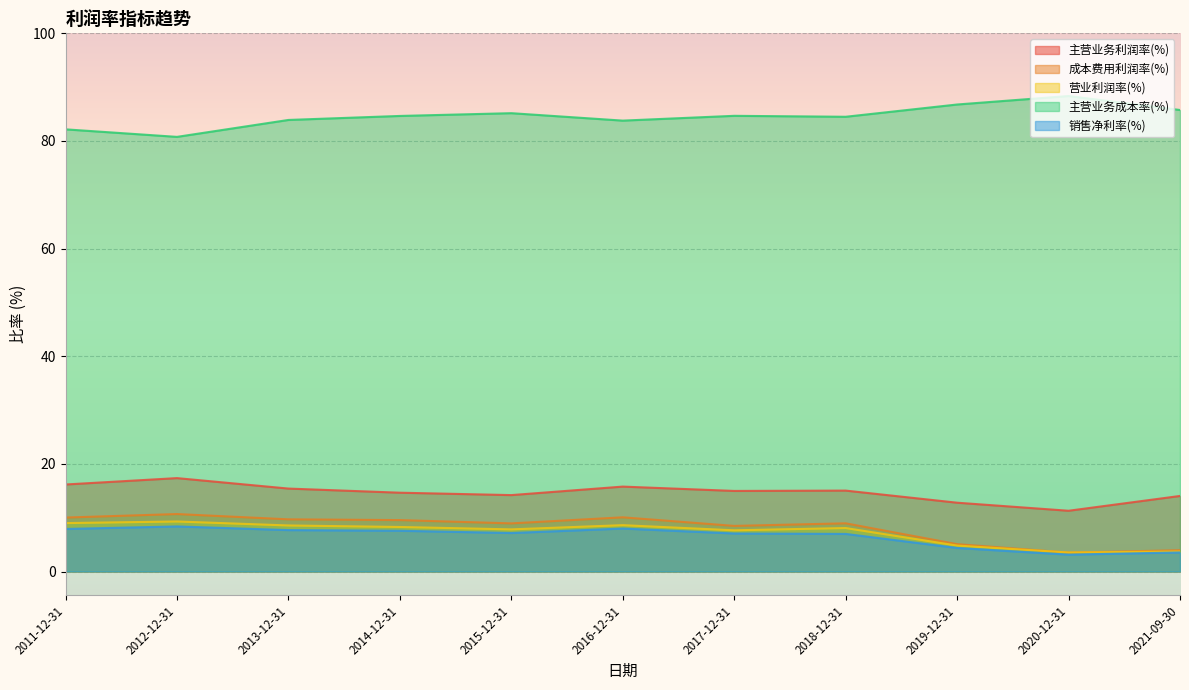

Between 2018-12-31 and 2020-12-31, which series saw the biggest shift?

成本费用利润率(%)